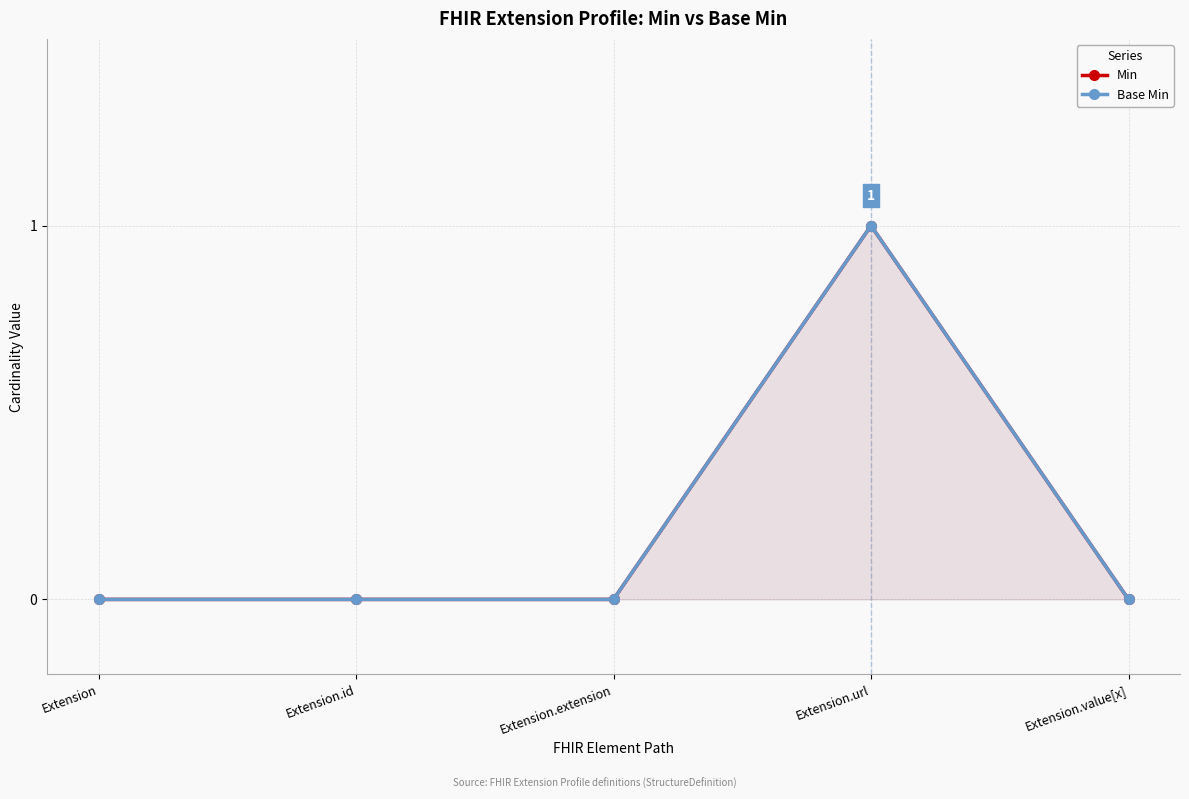

True or false: Base Min and Min intersect in this chart.

False